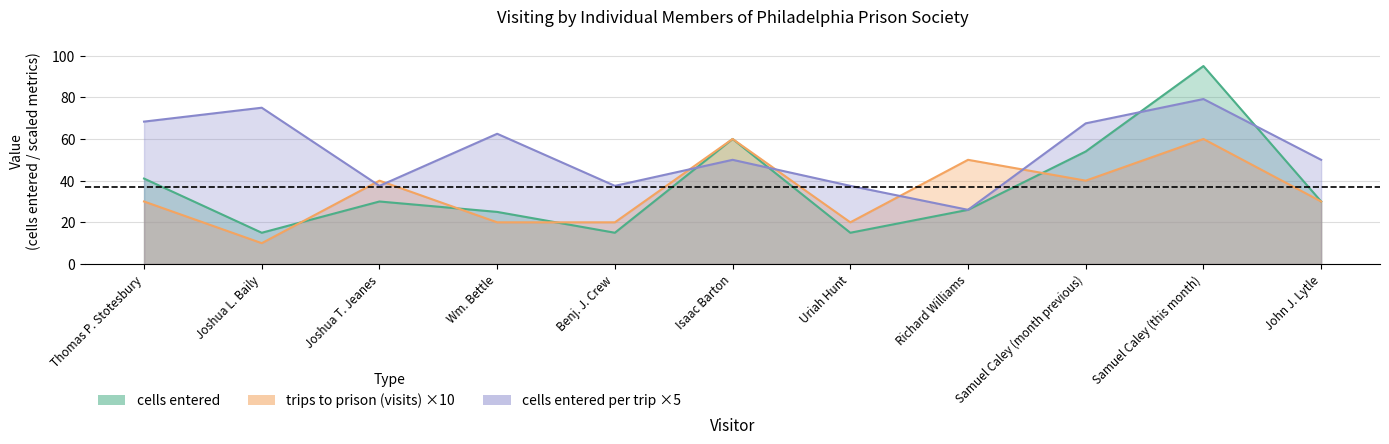

Is the value of cells entered per trip at Joshua L. Baily greater than the value of cells entered at Benj. J. Crew?

Yes